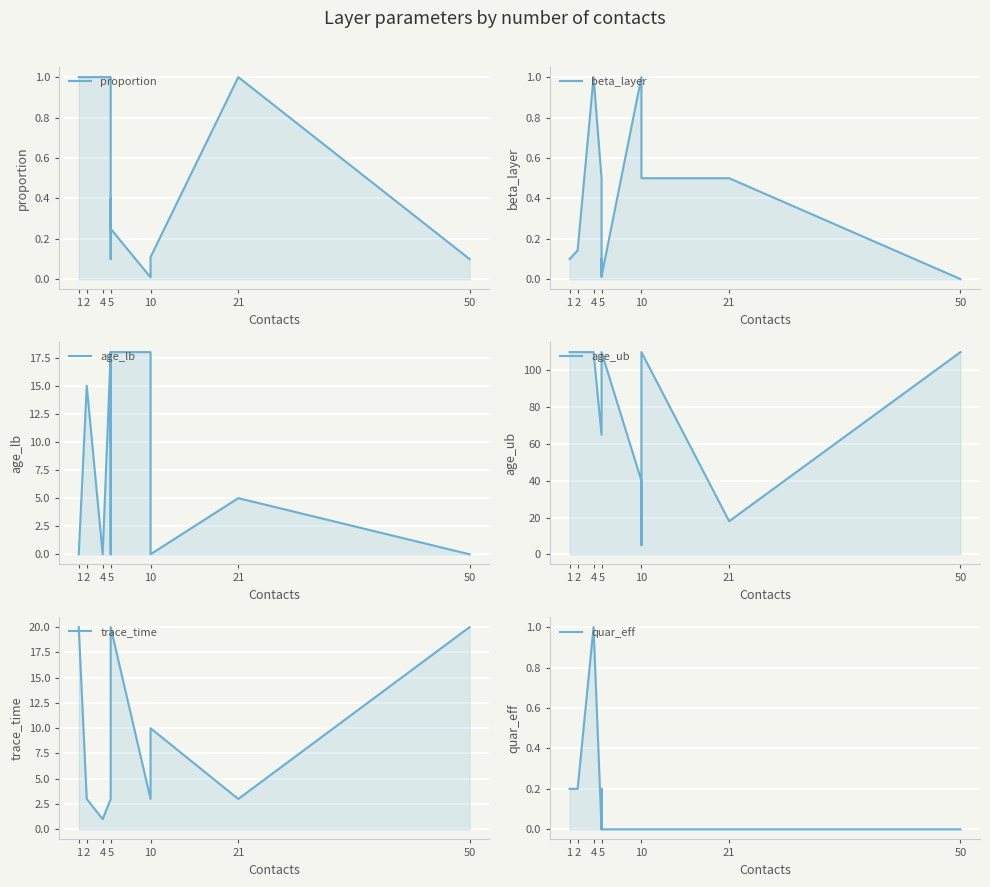

Rank the series at 10 from lowest to highest value.

quar_eff, proportion, beta_layer, trace_time, age_lb, age_ub